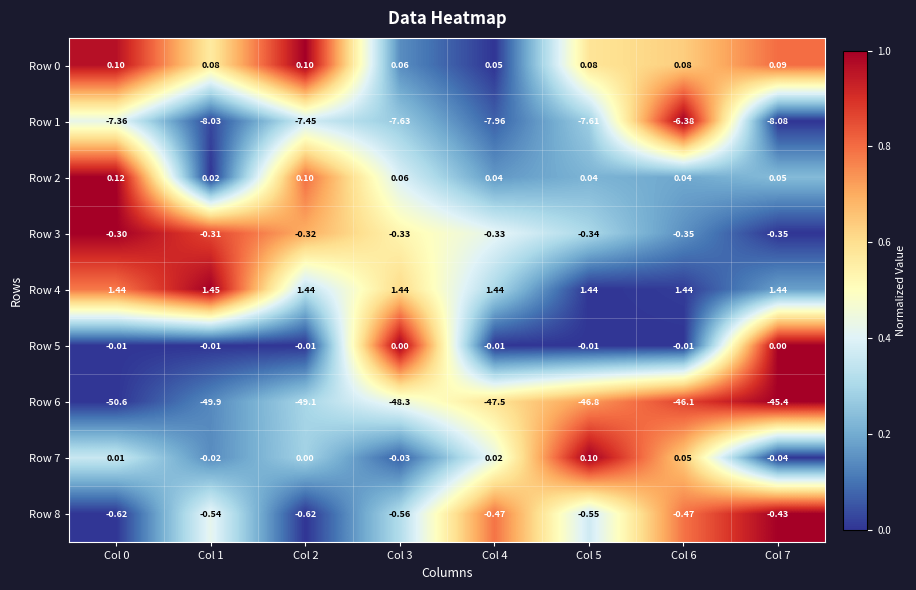

Is the value of Row 6 at Col 0 greater than the value of Row 7 at Col 3?

No